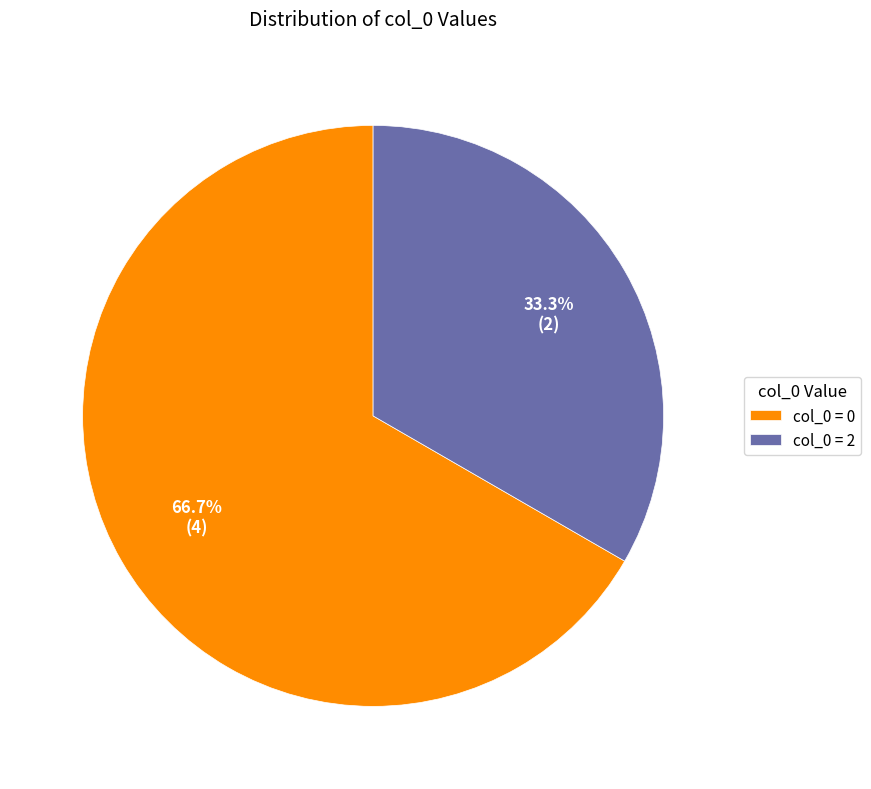

Rank the categories by value from lowest to highest.

col_0 = 2, col_0 = 0